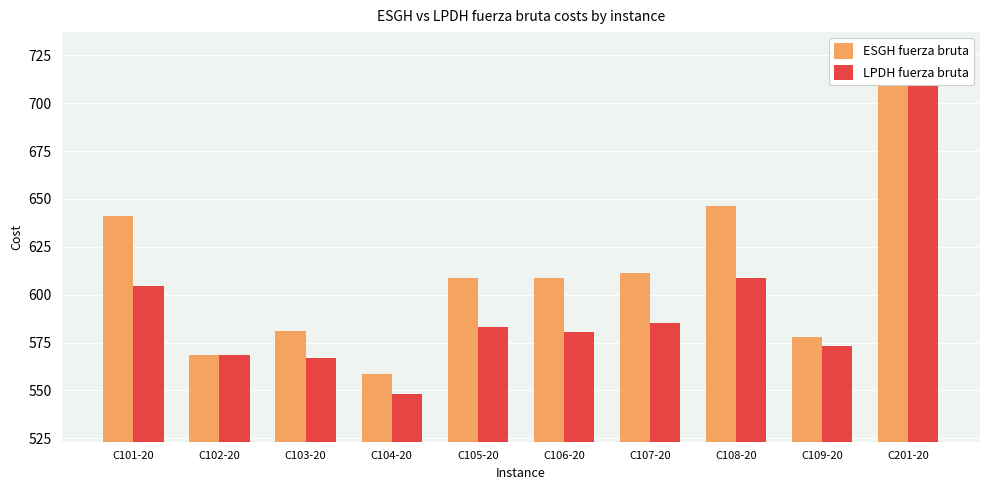

What is the label of the 9th bar from the right?

C102-20